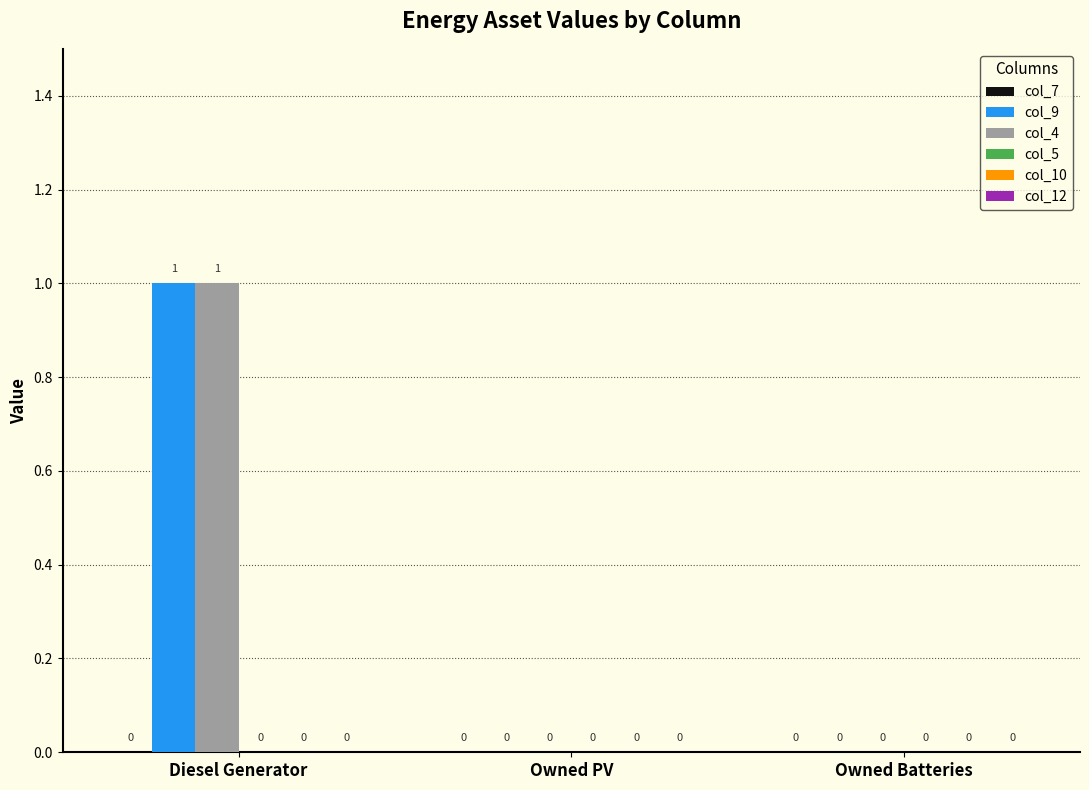

At which label does col_9 reach its peak?

Diesel Generator